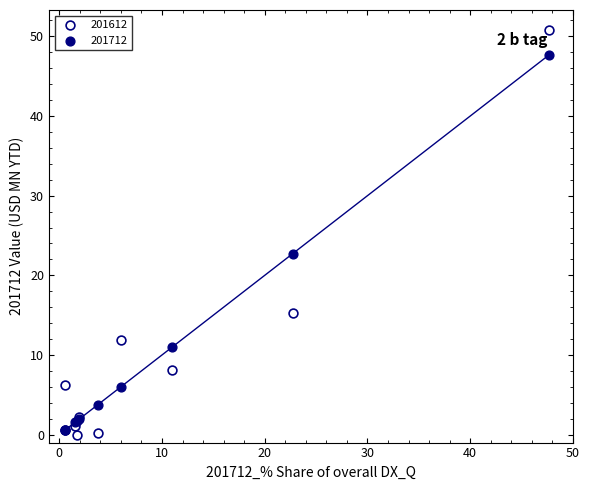

Which series contains the lowest Y value?

201612